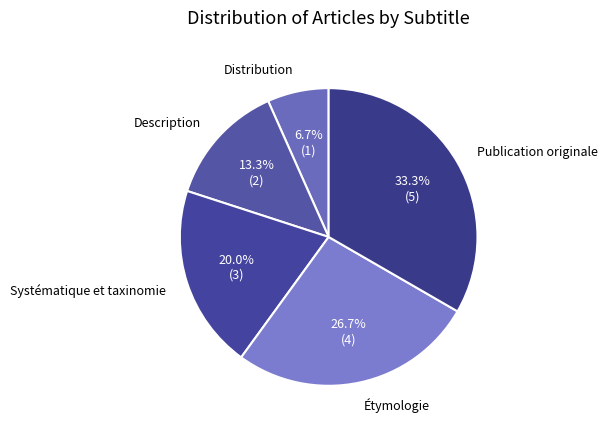

Is there any slice that represents more than half of the pie?

No